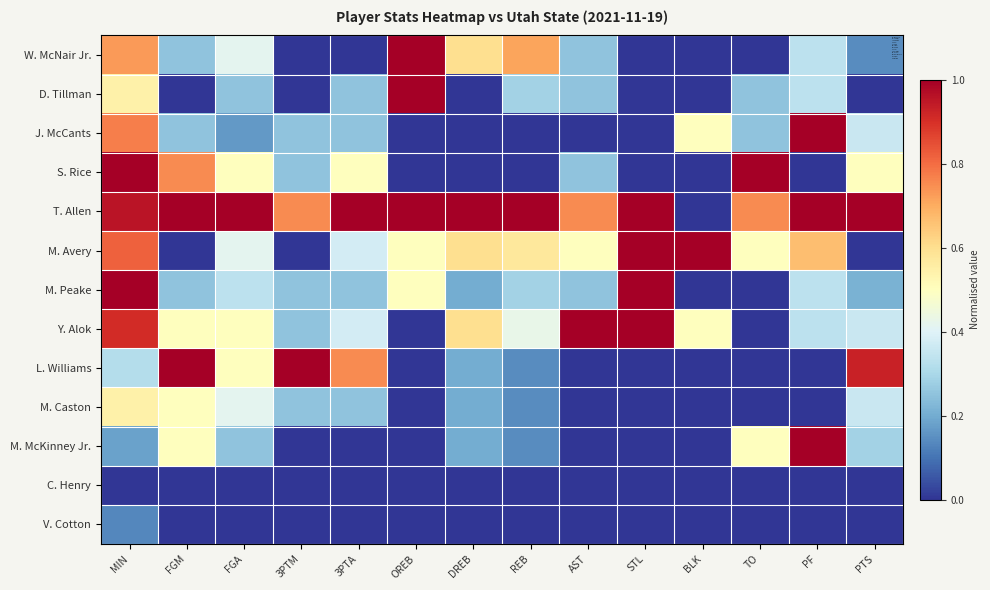

Which series changed the most between OREB and DREB?

D. Tillman